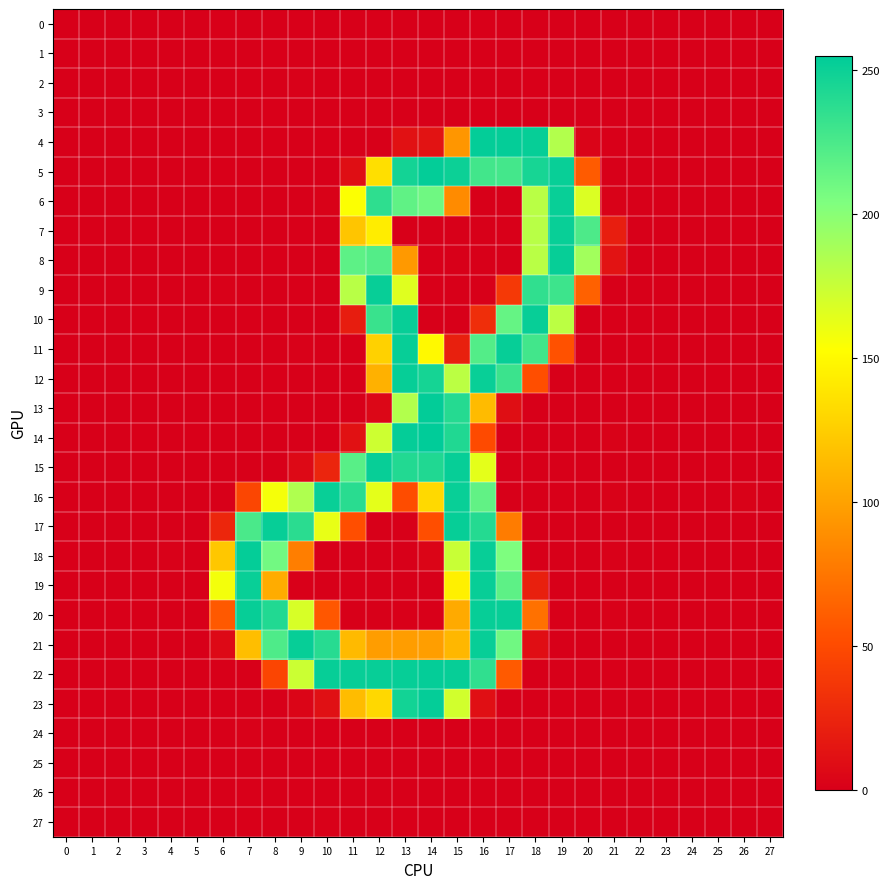

What is the total value across all series at 17?

2248.1